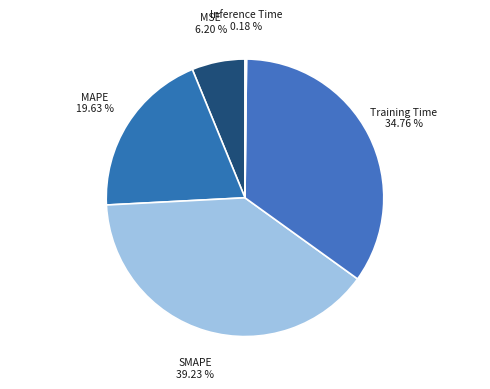

Is there a majority slice in this chart?

No